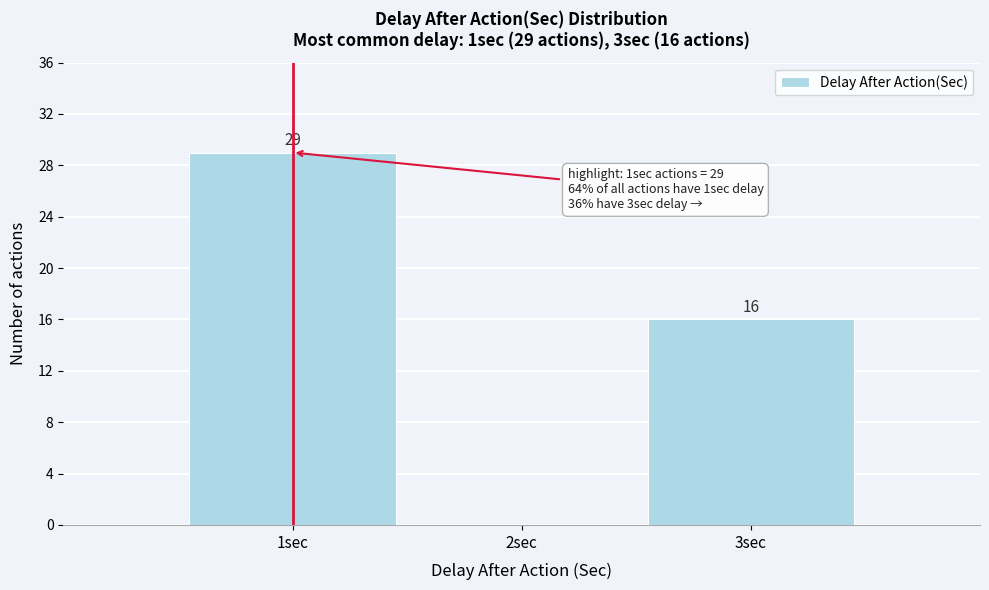

Over which range of the x-axis is the bar tallest?

0.5 to 1.5